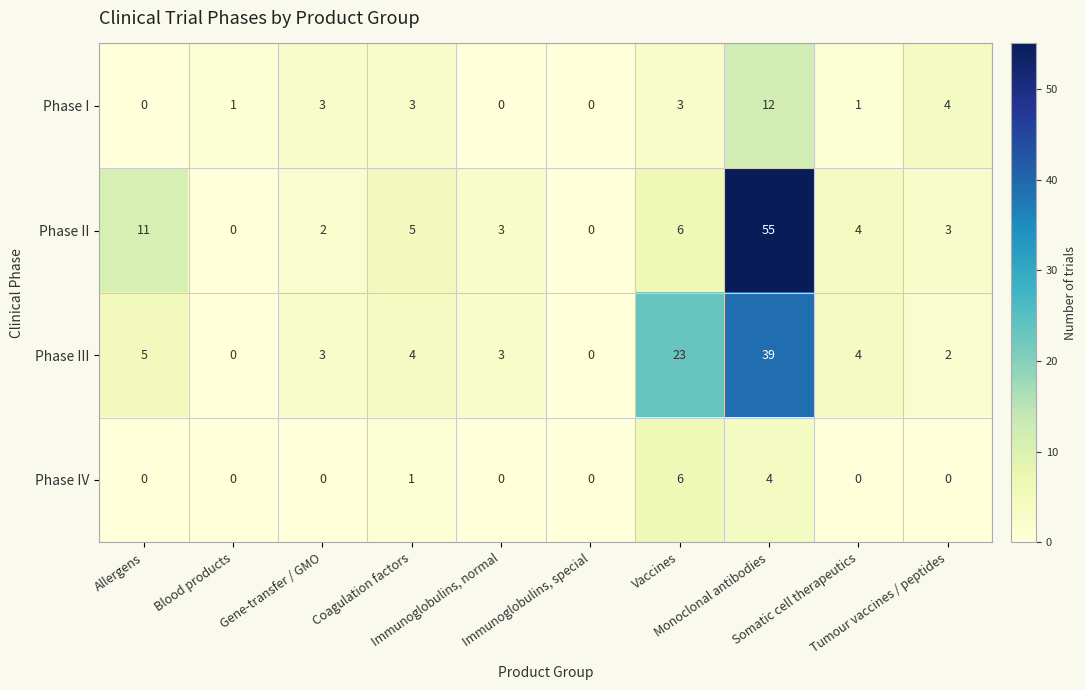

At which category is the sum across all series the highest?

Monoclonal antibodies